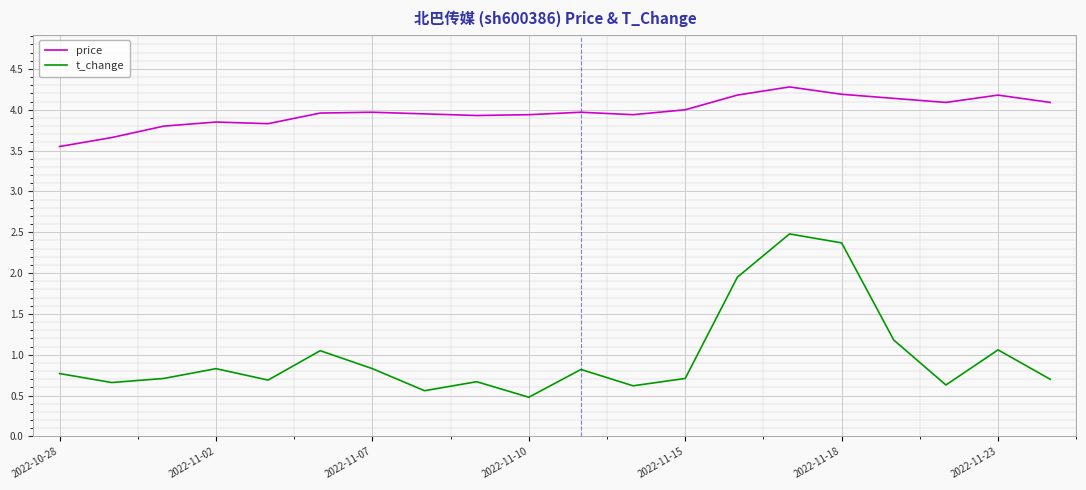

Which series has the widest spread of values?

t_change